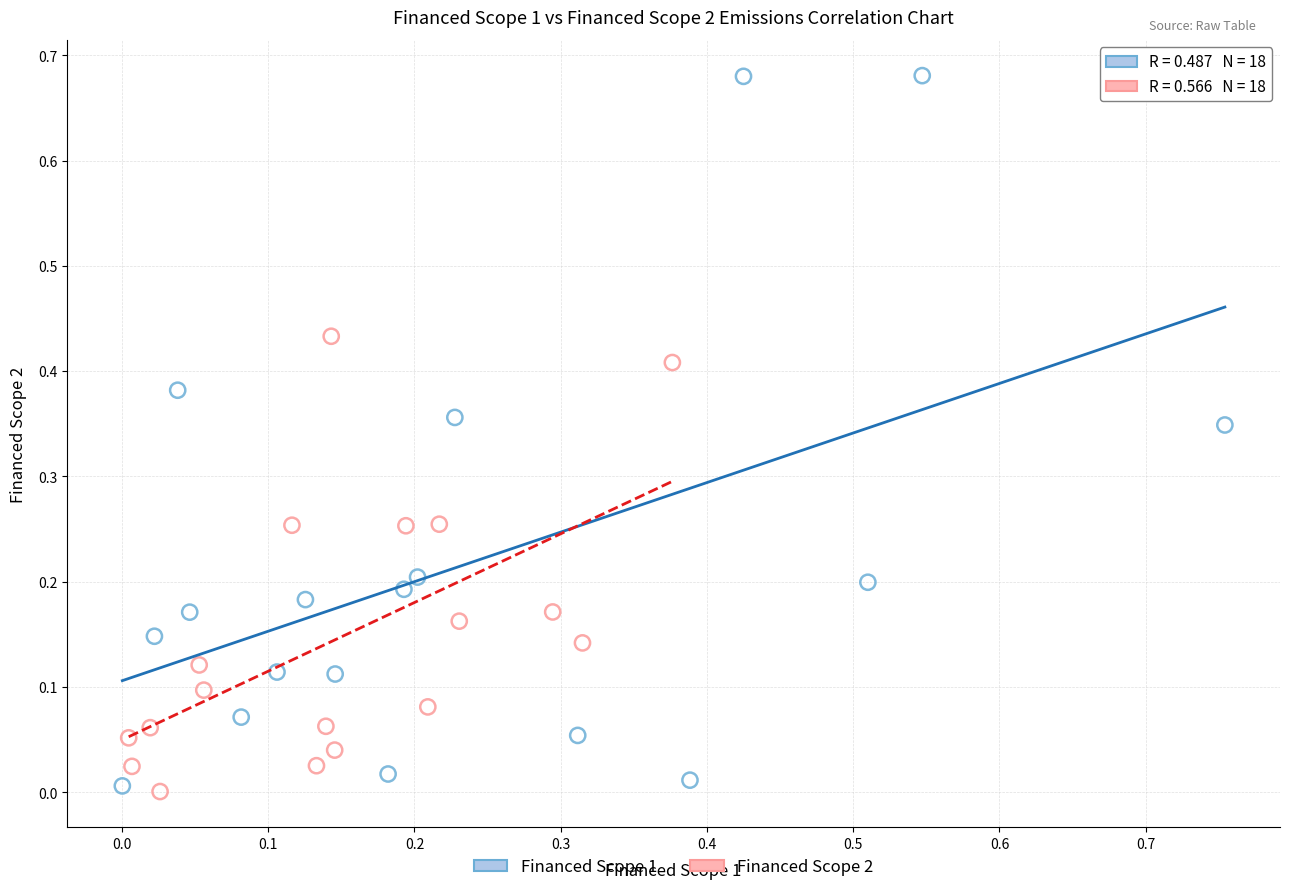

What are all the series names shown in the legend?

Financed Scope 1, Financed Scope 2